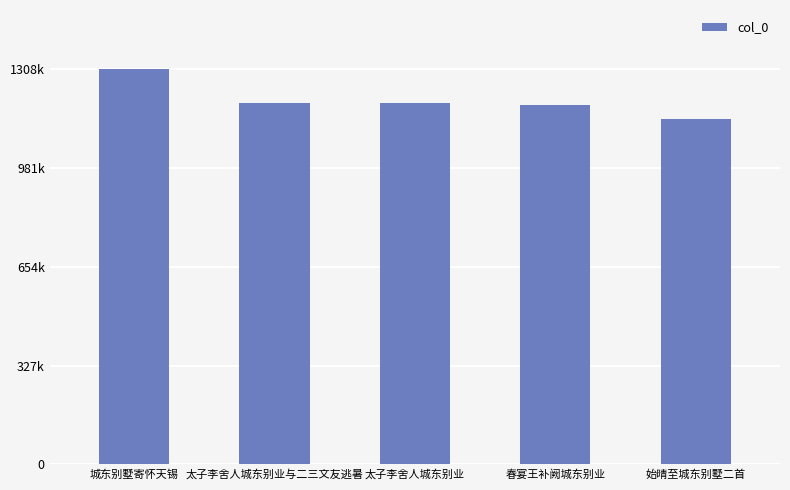

What is the smallest value displayed?

1143776